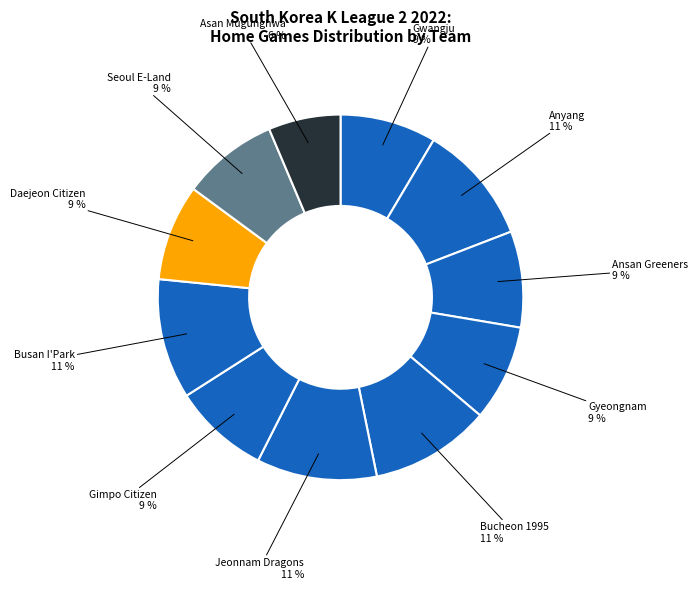

To the nearest percent, what portion does Busan I'Park represent?

11%